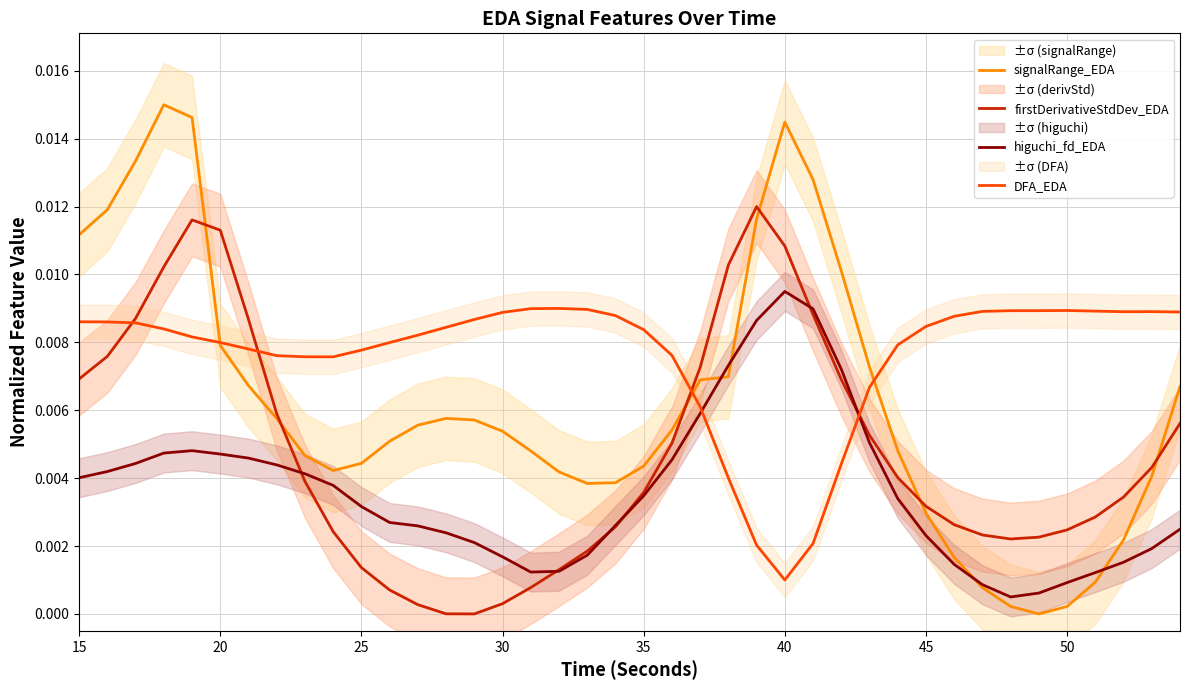

How many values in firstDerivativeStdDev_EDA are above zero?

39